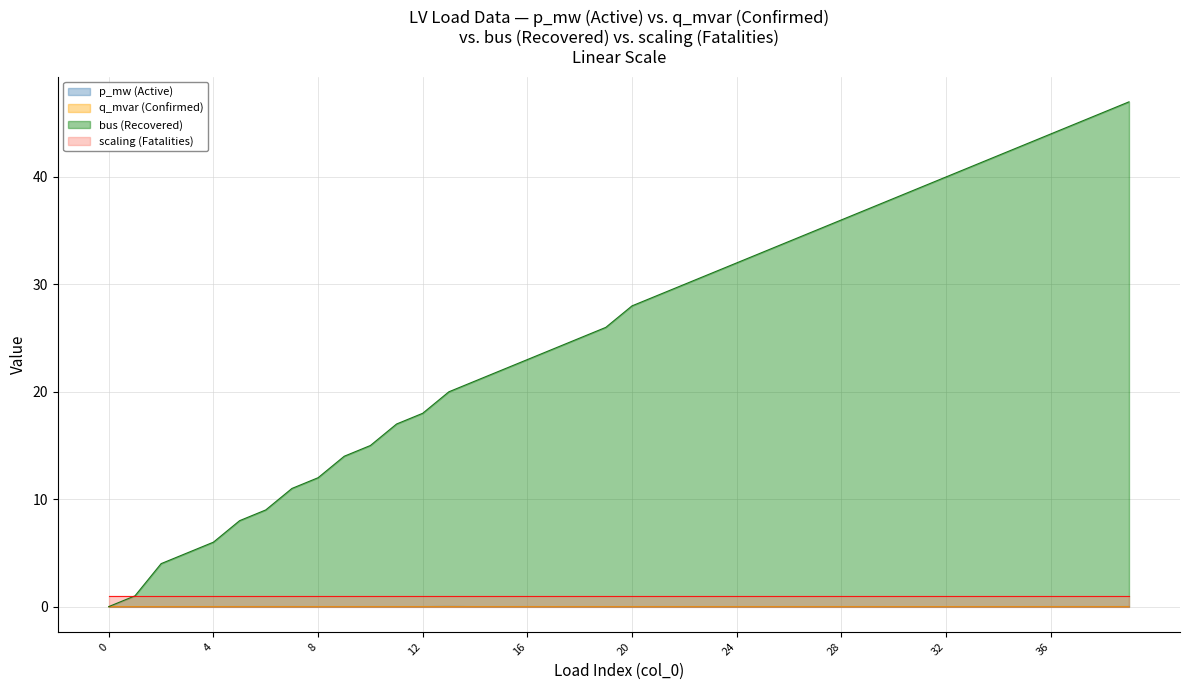

What is the difference between the maximum and minimum values in the bus (Recovered) series?

47.0